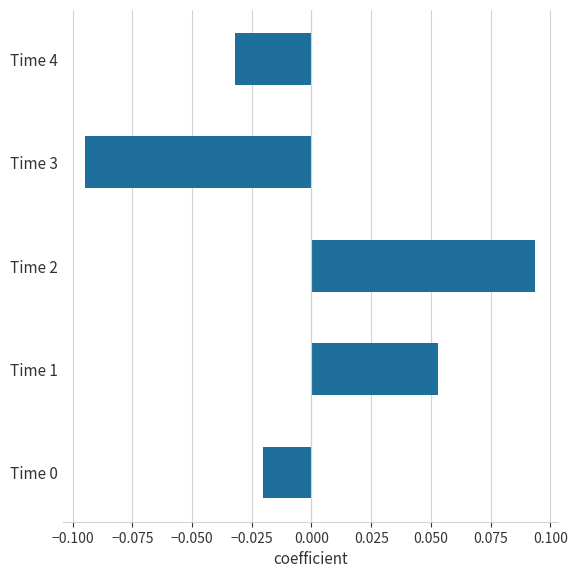

What is the difference between the maximum and minimum values?

0.2